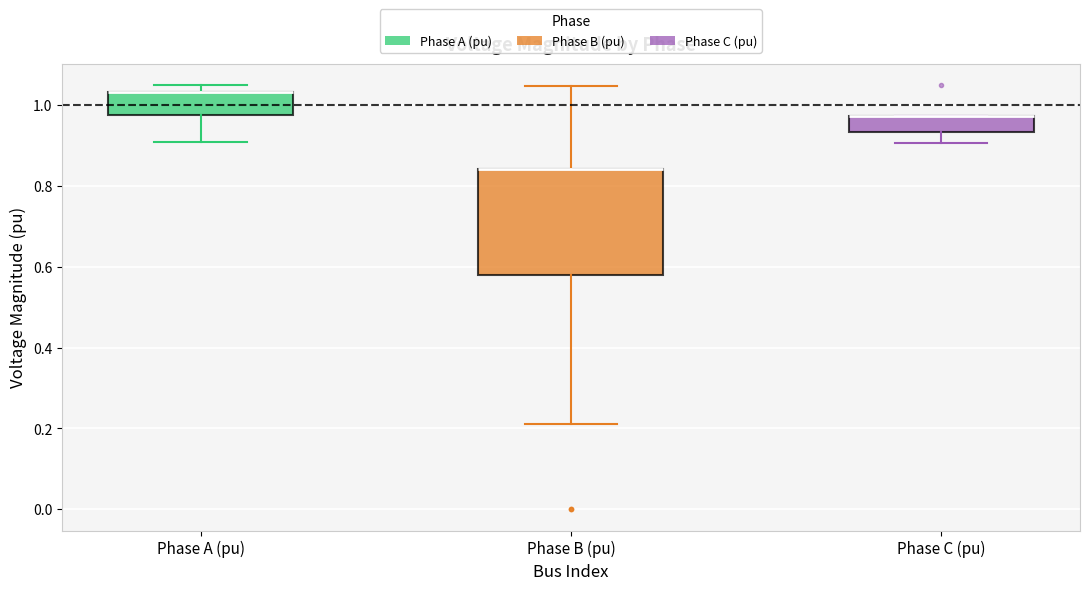

Reading left to right, read every box against the y-axis: the position of its median line, the range the box covers, and the ends of its whiskers. The values are not printed on the chart, so give them approximately, as read against the axis.

Phase A (pu): median 1.04 (drawn on the box's upper edge), box 0.98 to 1.04, whiskers 0.90 to 1.04 (just above the box's upper edge)
Phase B (pu): median 0.84 (drawn on the box's upper edge), box 0.58 to 0.84, whiskers 0.22 to 1.04
Phase C (pu): median 0.98 (drawn on the box's upper edge), box 0.94 to 0.98, whiskers 0.90 to 0.98